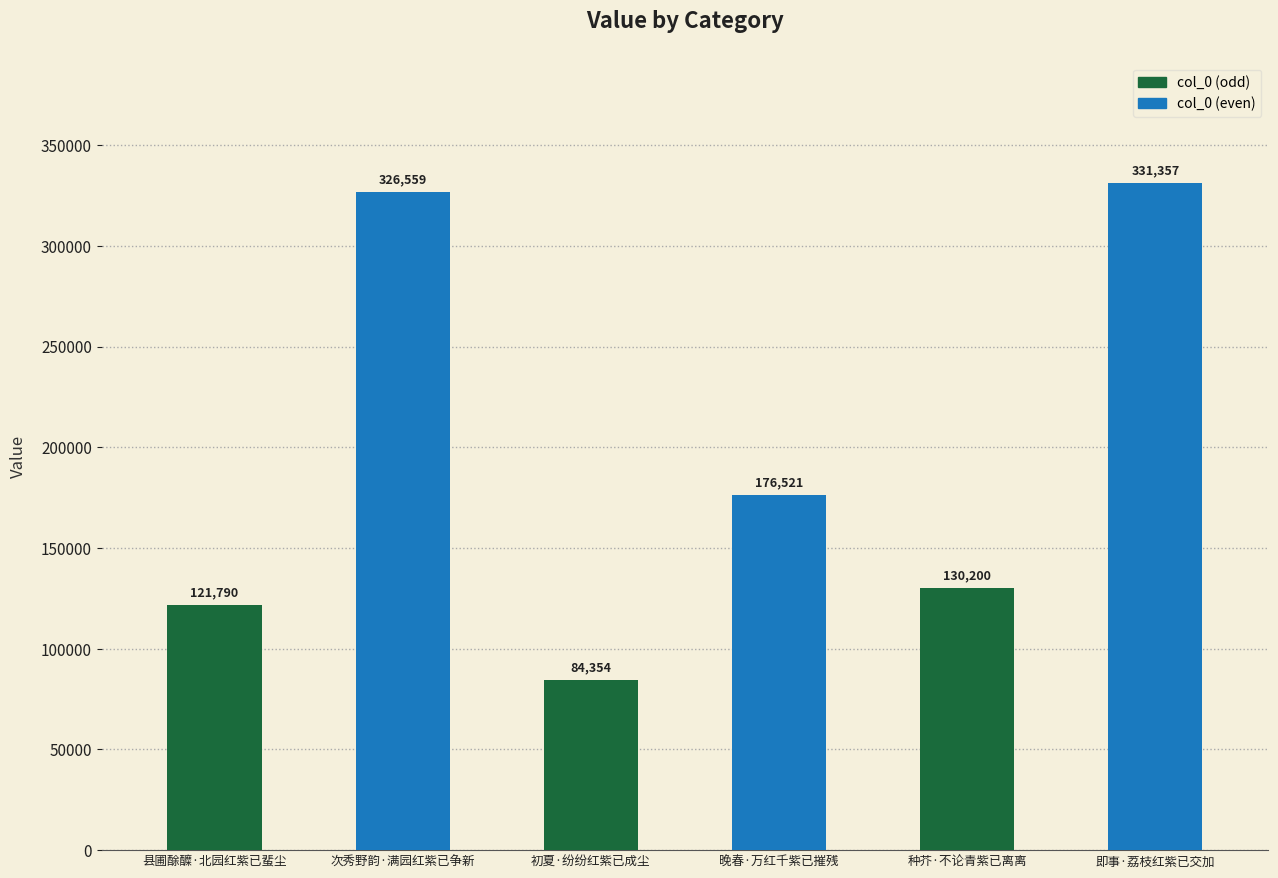

List the labels in order of value, smallest first.

初夏·纷纷红紫已成尘, 县圃酴醾·北园红紫已蜚尘, 种芥·不论青紫已离离, 晚春·万红千紫已摧残, 次秀野韵·满园红紫已争新, 即事·荔枝红紫已交加